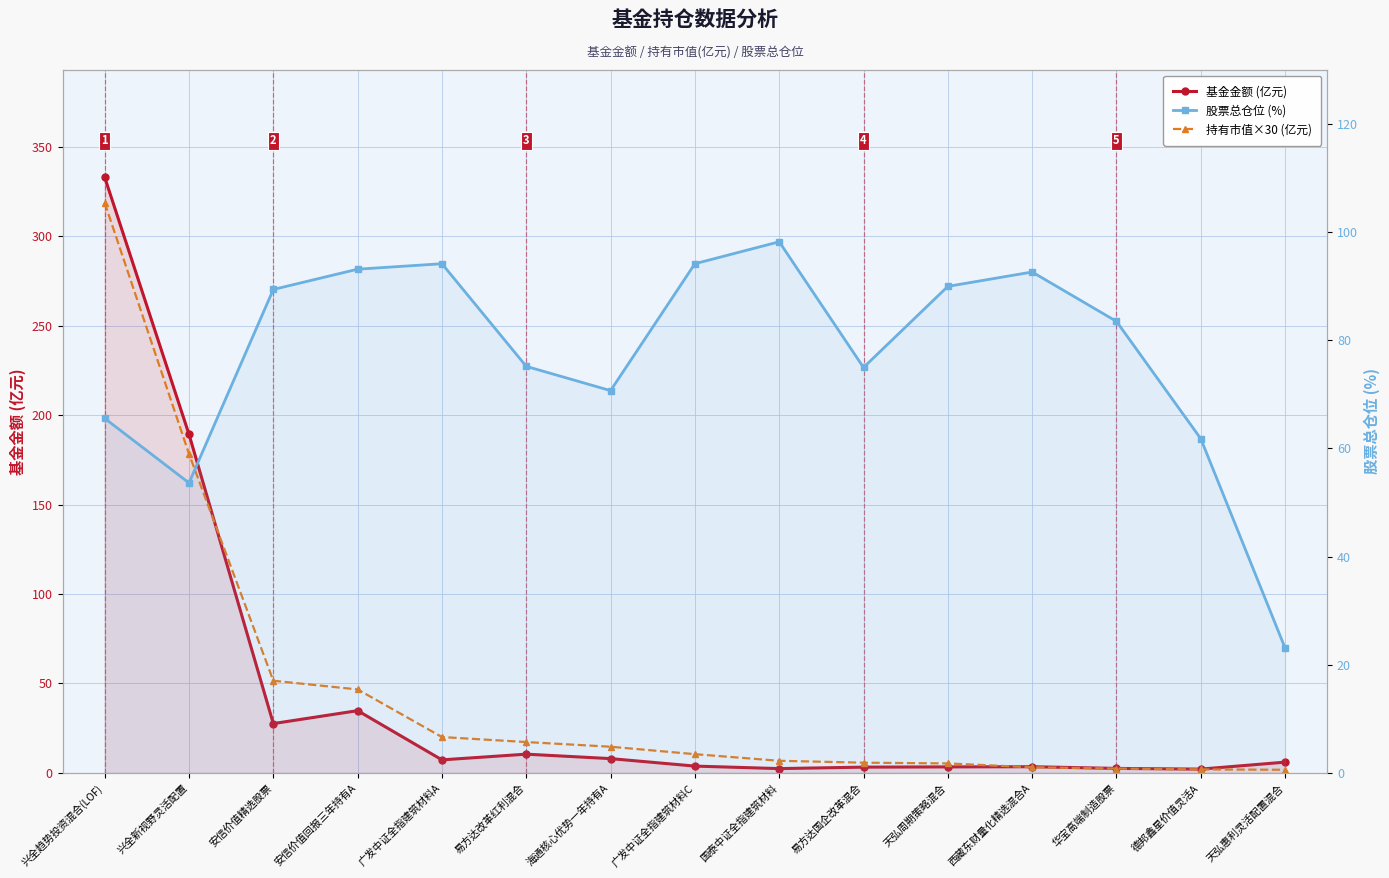

At which category does 股票总仓位 (%) reach its first local valley?

兴全新视野灵活配置